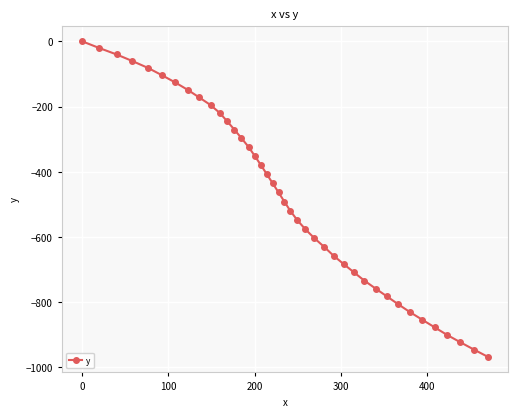

What is the sum of all values?

-19138.1